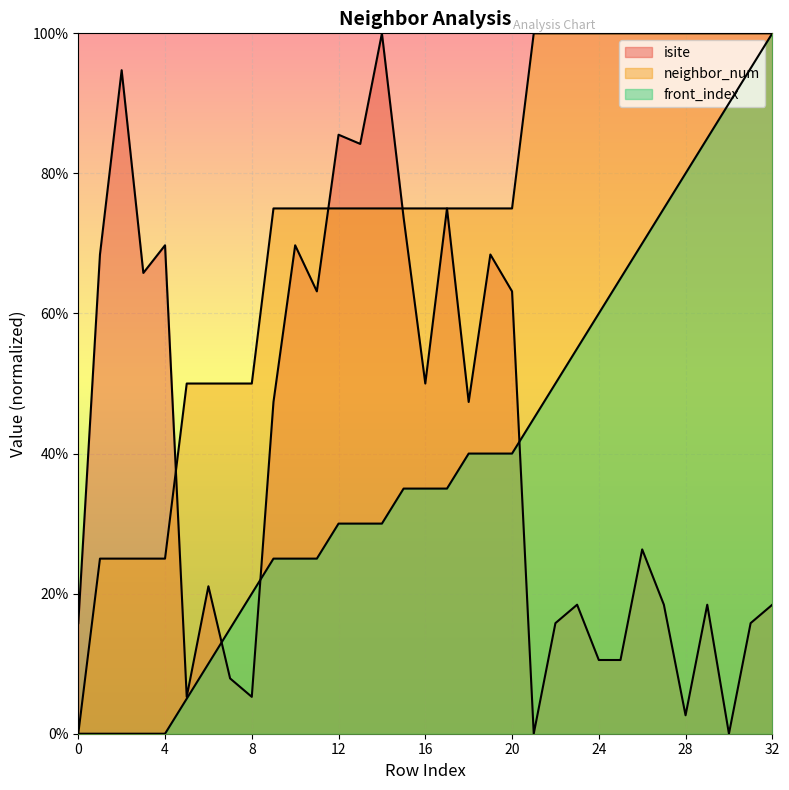

The value of isite at 30 is 43.8. True or false?

False